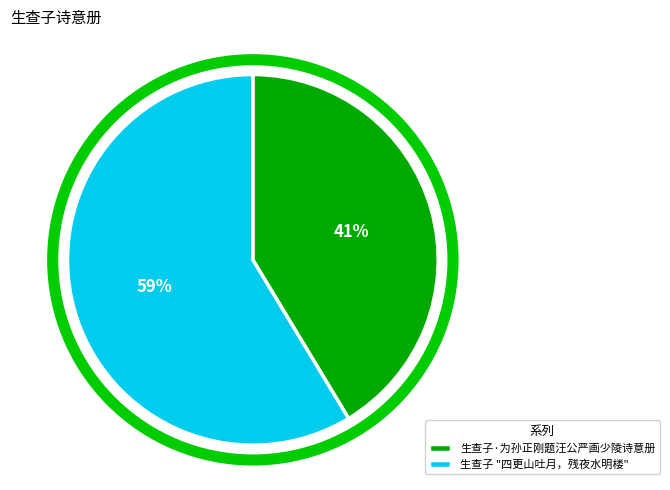

The 生查子·为孙正刚题汪公严画少陵诗意册 slice represents 52% of the pie. True or false?

False